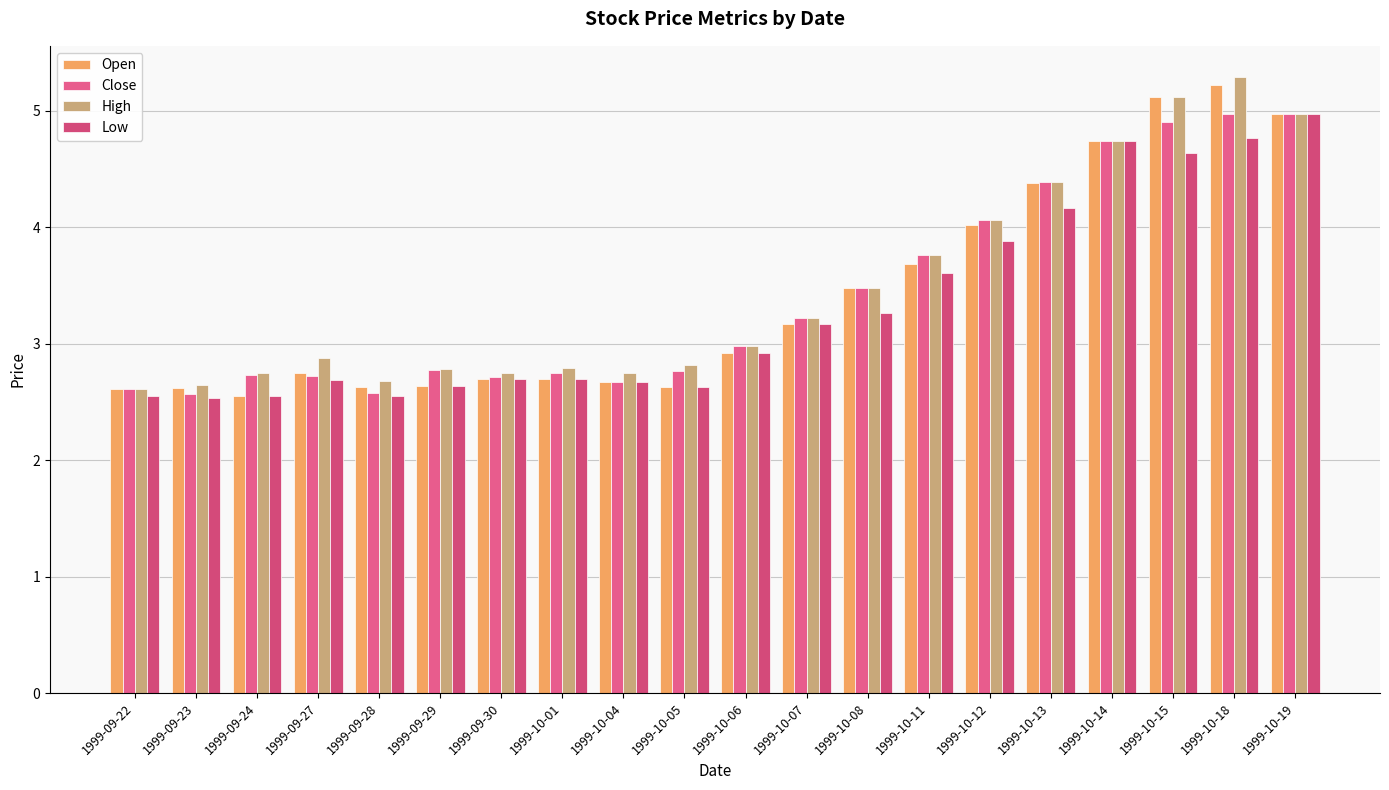

What is the difference between the second highest and minimum values in the Low series?

2.2